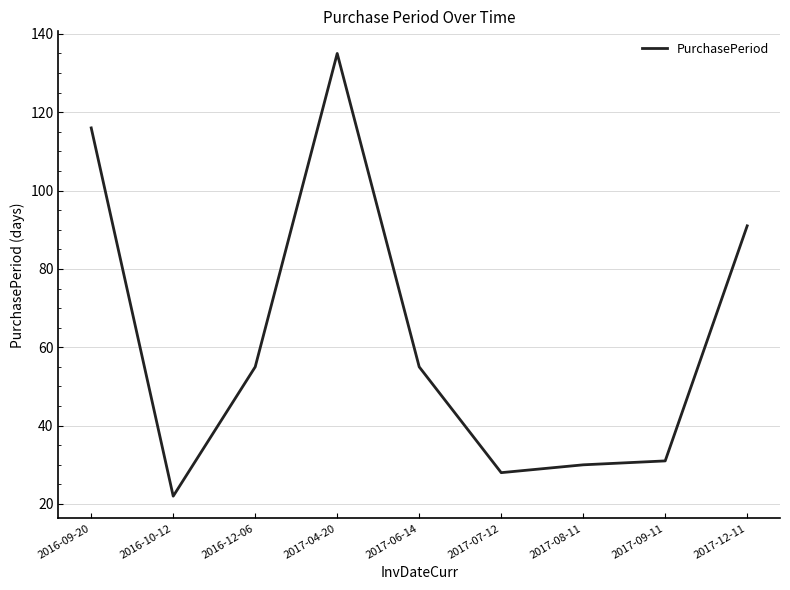

How many interior local valleys (lower than both neighbors) does the data have?

2